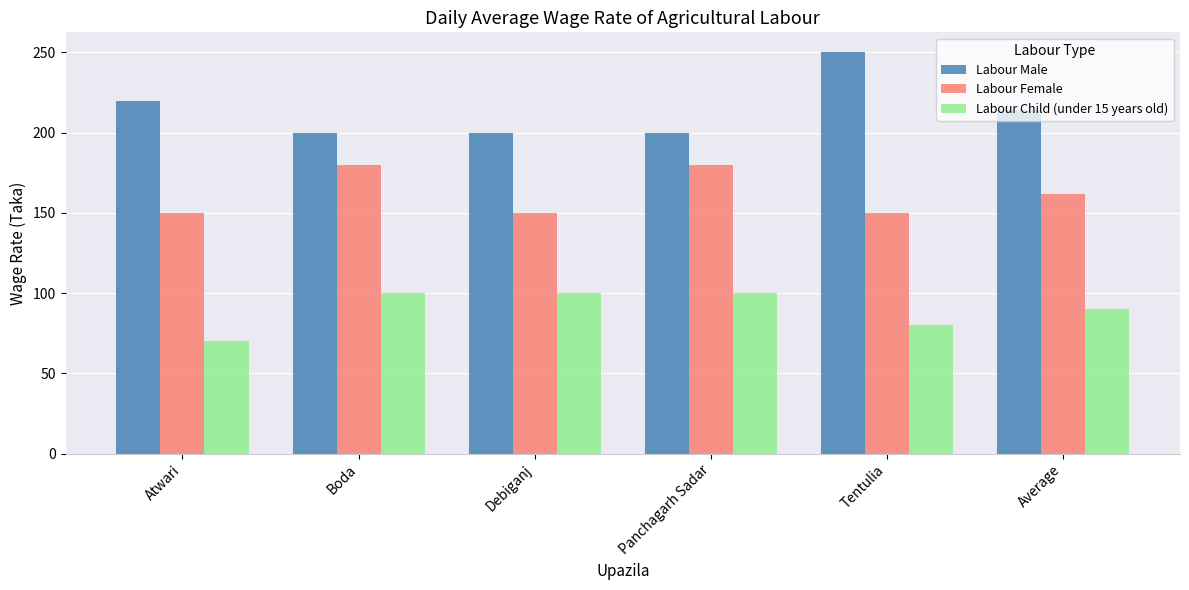

What is the label of the 3rd bar from the right?

Panchagarh Sadar